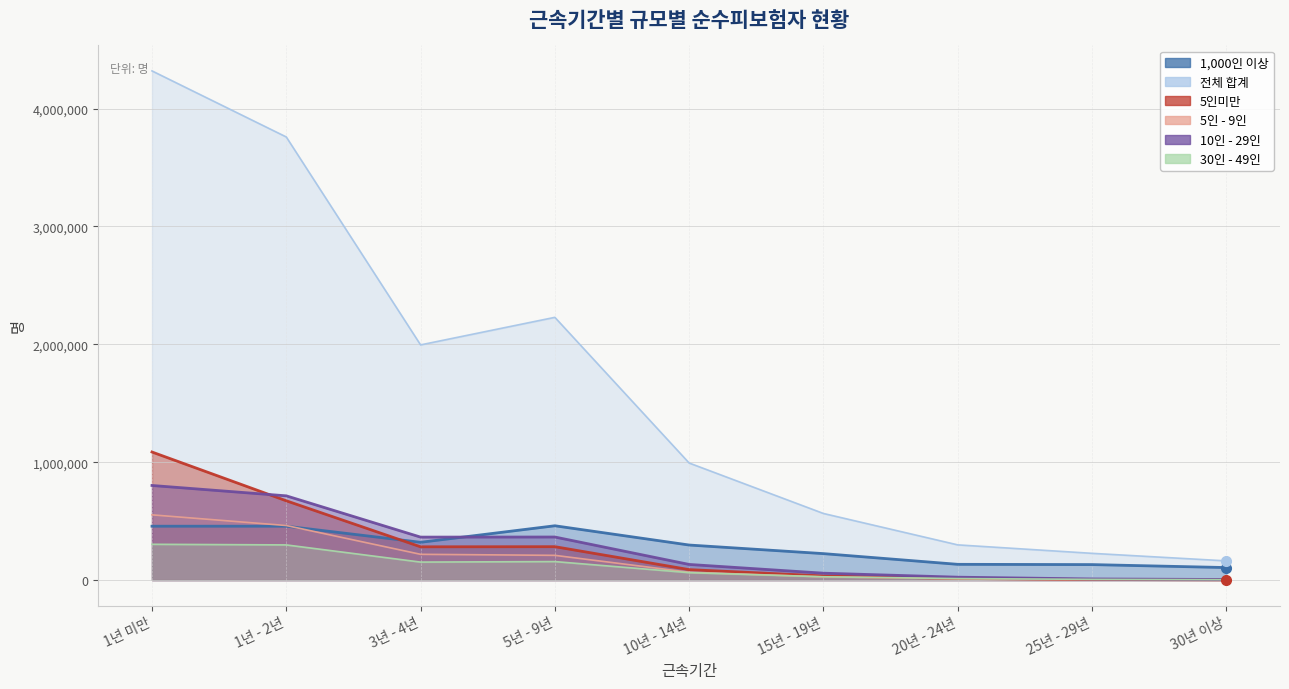

How many interior local peaks does the 10인 - 29인 series have?

1